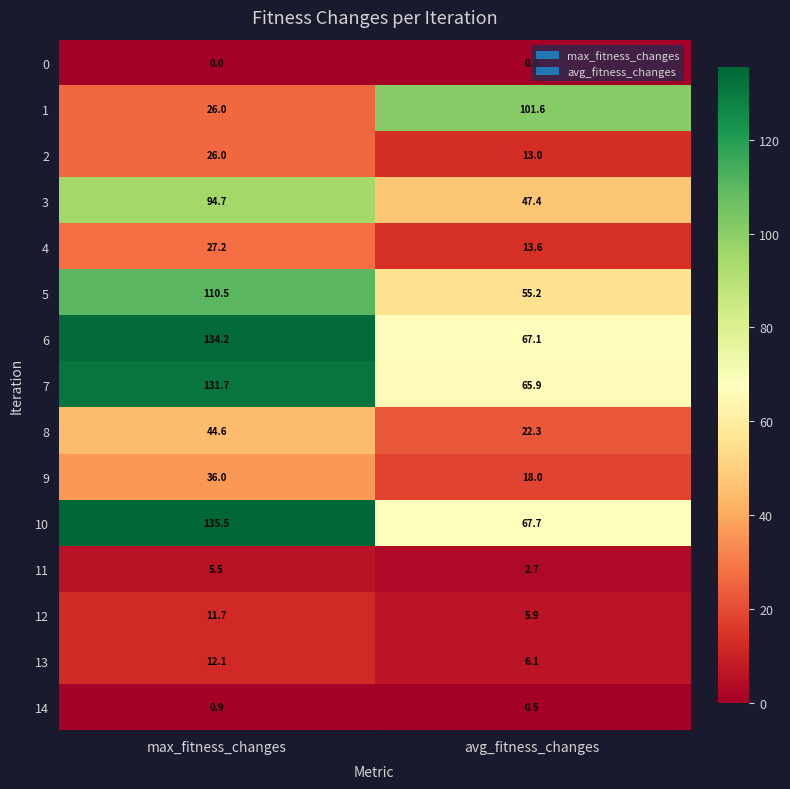

Rank the series by their maximum value, from highest to lowest.

10, 6, 7, 5, 1, 3, 8, 9, 4, 2, 13, 12, 11, 14, 0